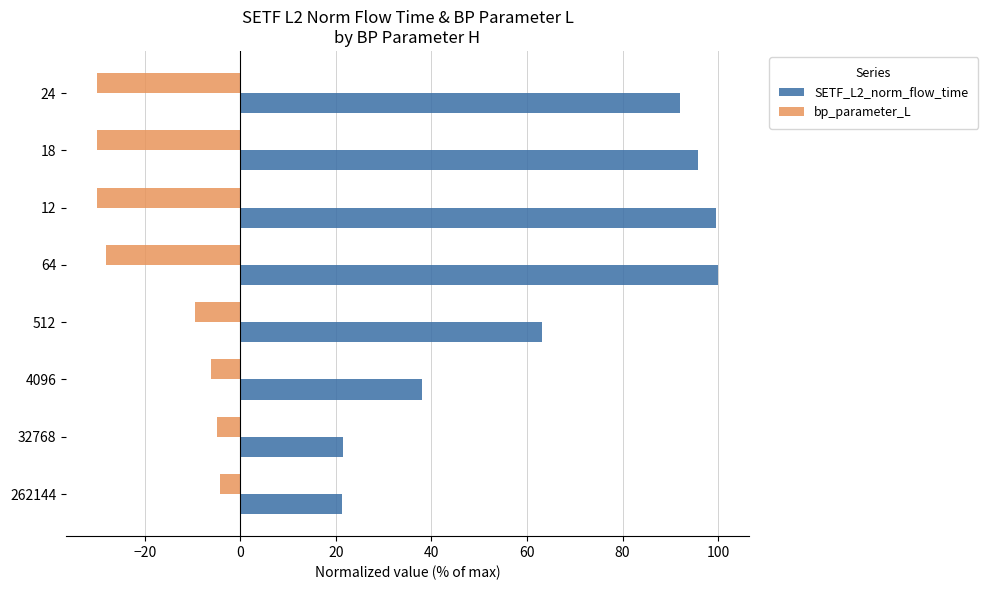

Which series has the largest total across all categories?

SETF_L2_norm_flow_time